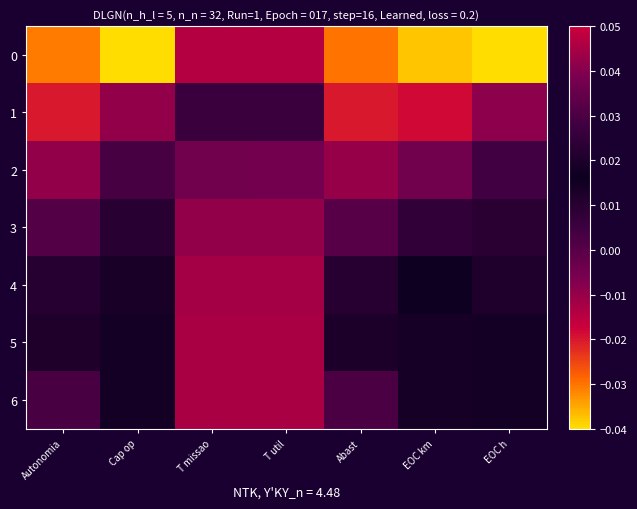

What is the difference between the highest and lowest values at EOC km?

0.1